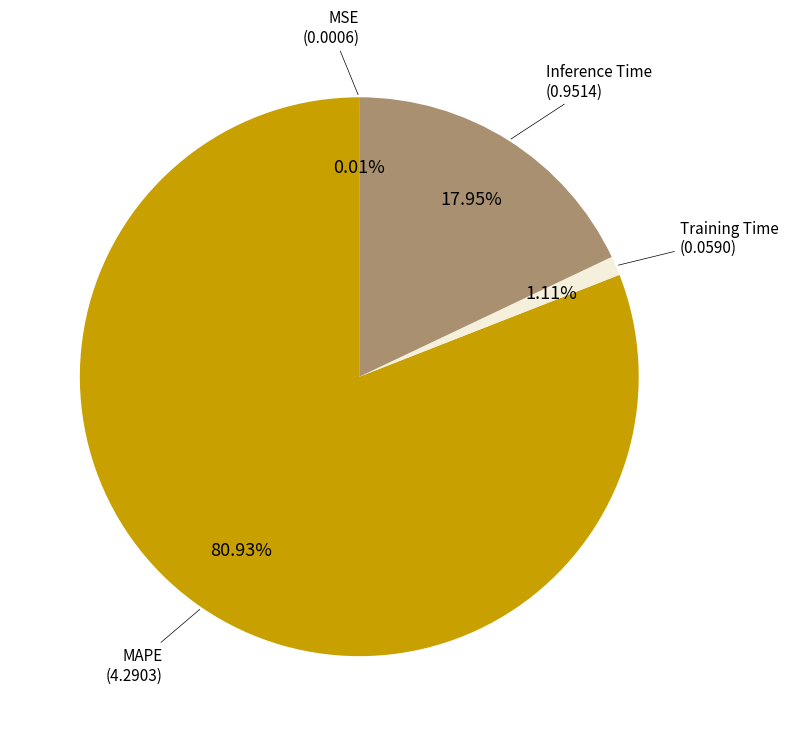

Does any single category account for the majority?

Yes